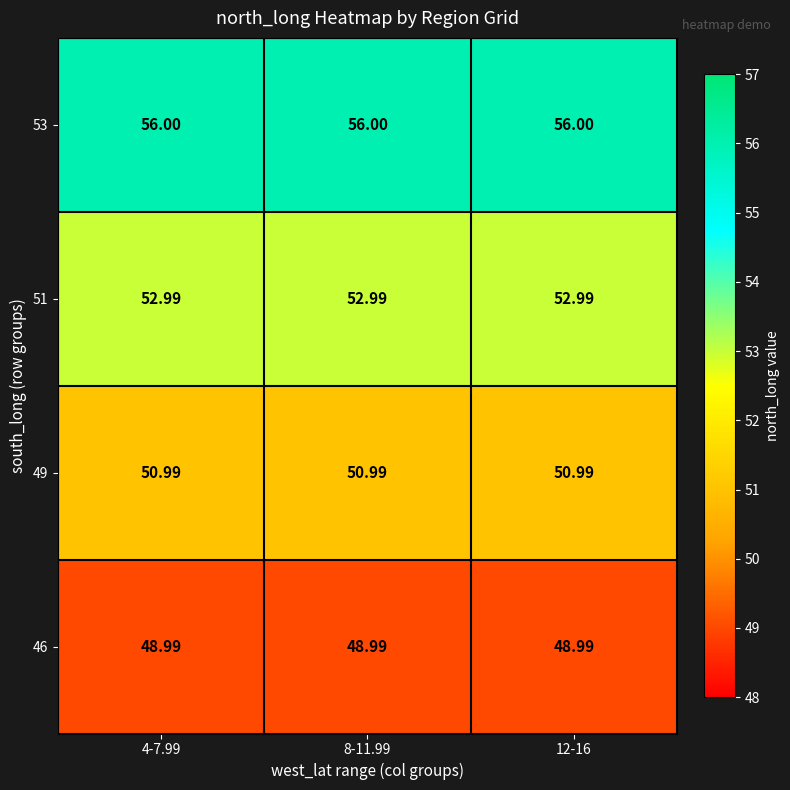

Is the value of 51 at 12-16 greater than the value of 49 at 8-11.99?

Yes